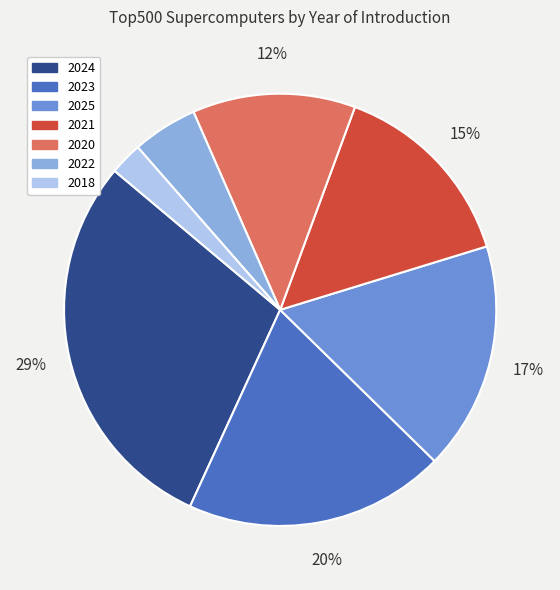

Do 2021 and 2023 together represent more than half of the pie?

No